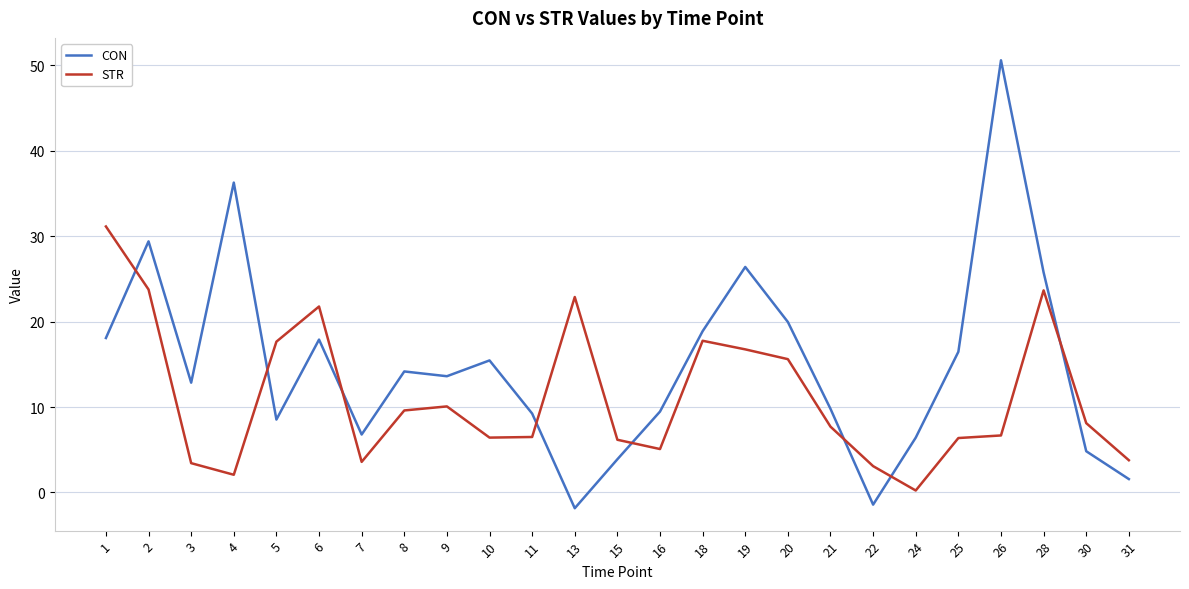

What are all the series names shown in the legend?

CON, STR